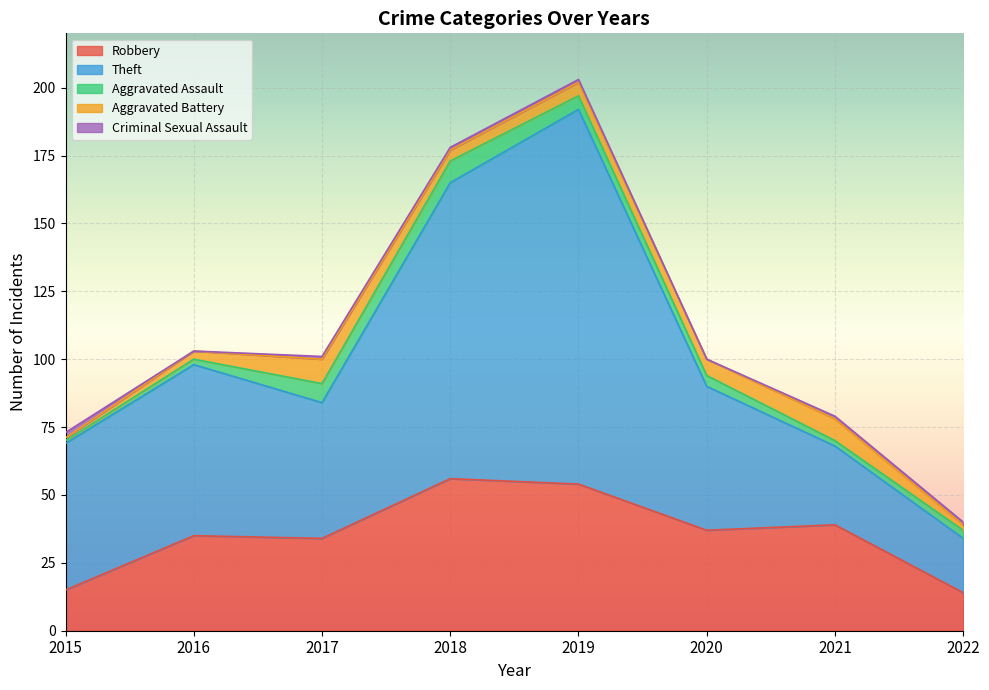

At which category does the chart reach its peak across all series?

2019